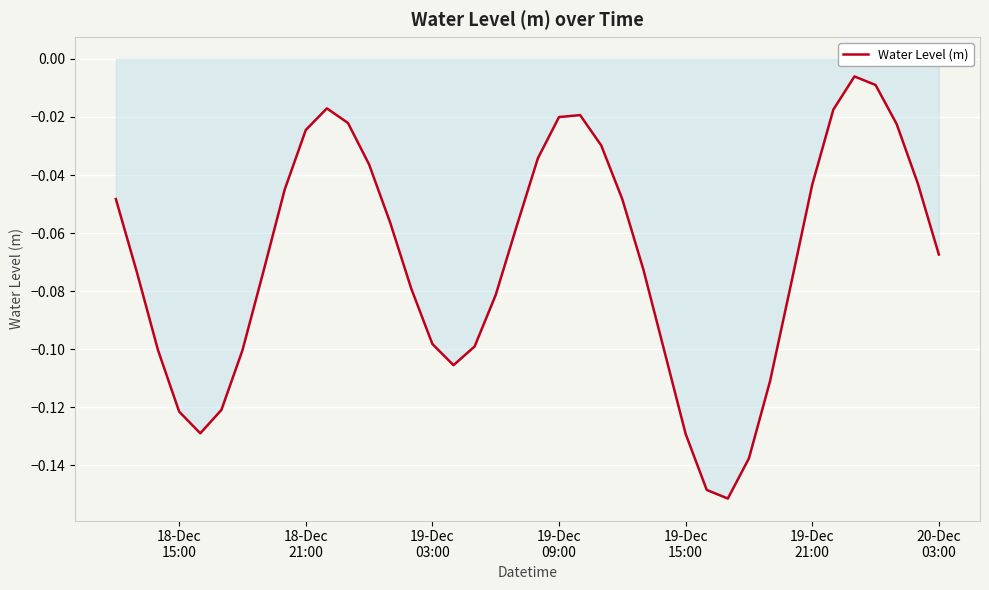

Does the chart display data point markers on the line(s)?

No